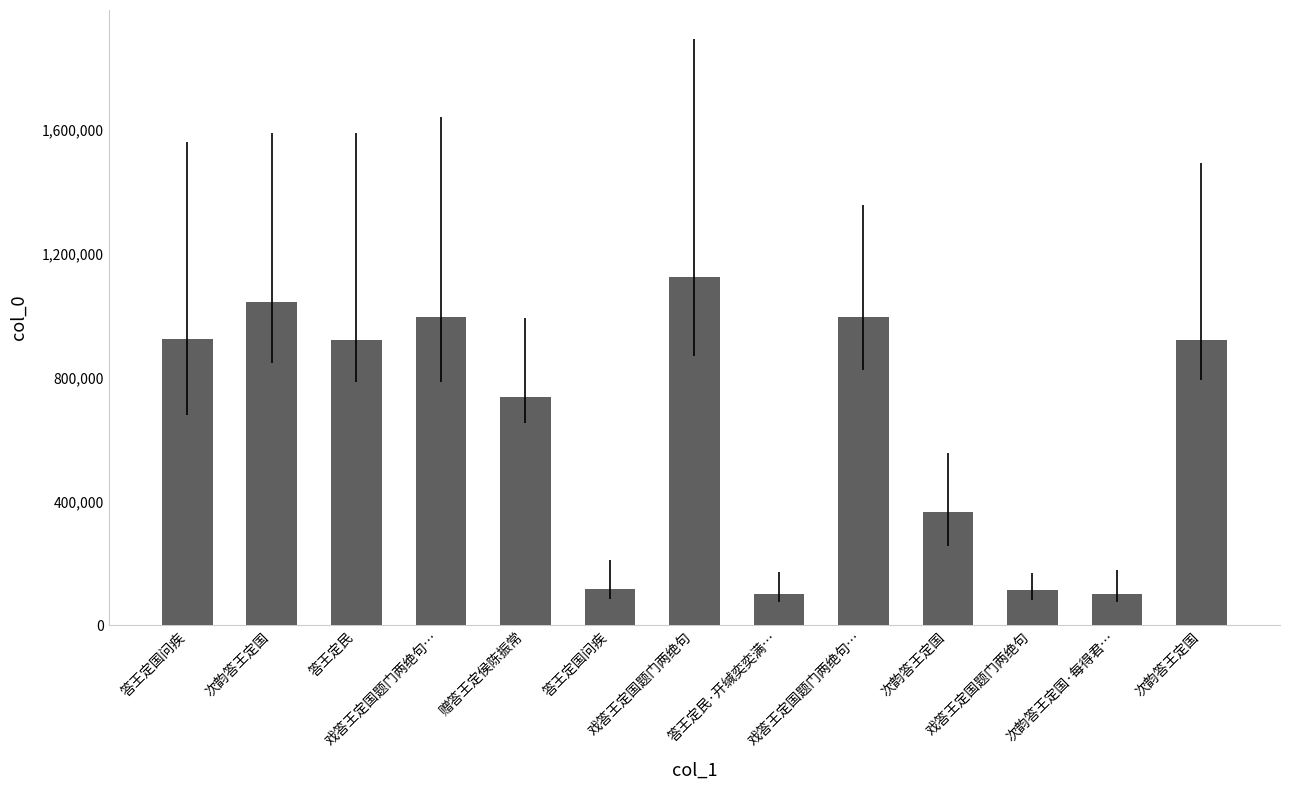

How many distinct data groups are displayed?

1